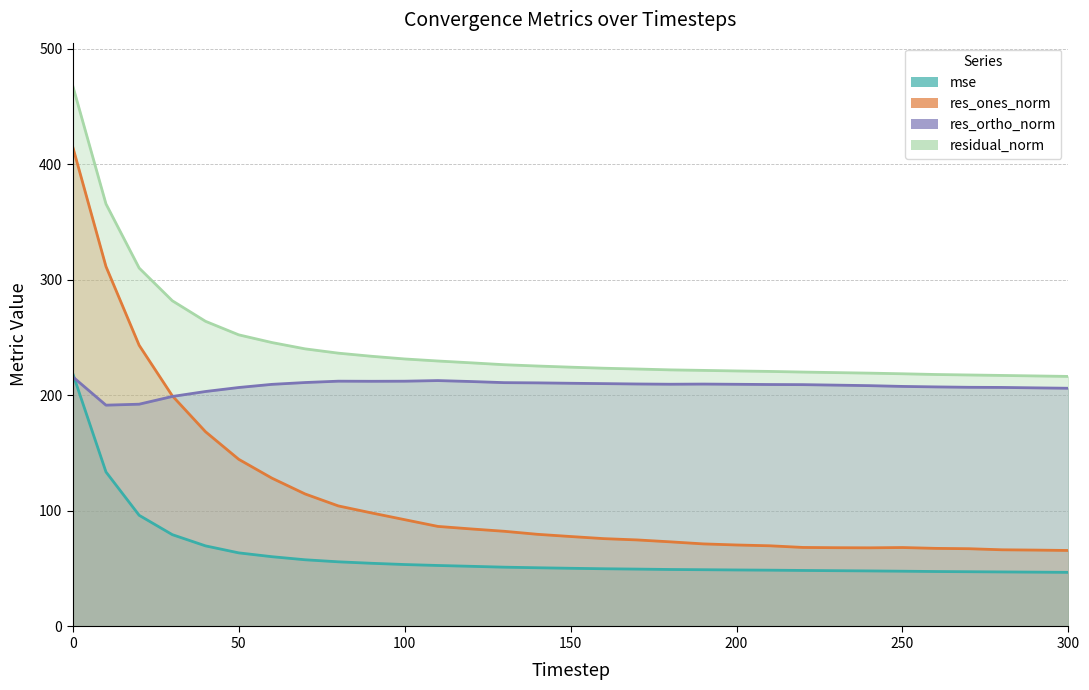

Which series has the largest range (max minus min)?

res_ones_norm